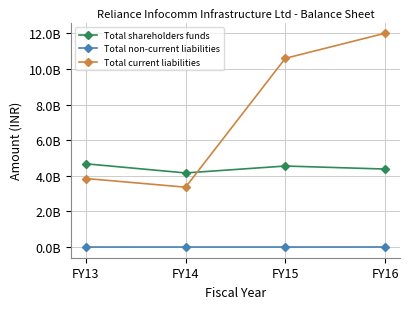

At which category is the sum across all series the highest?

FY16